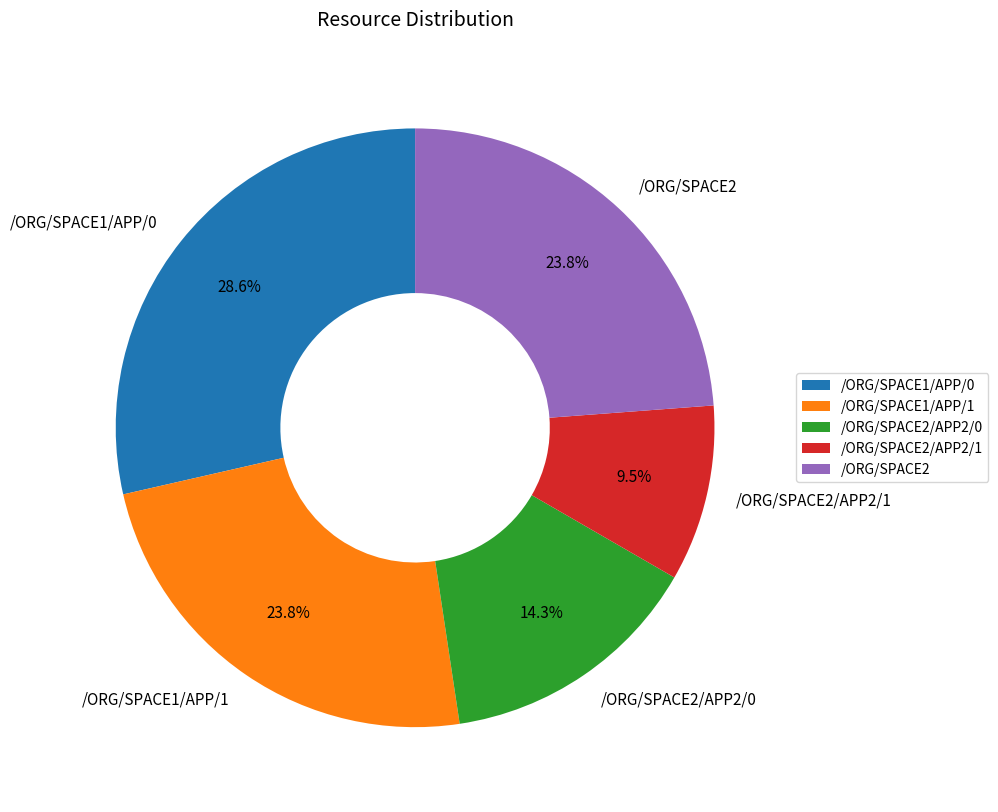

To the nearest percent, what is the difference between the largest and smallest slice percentages?

19%